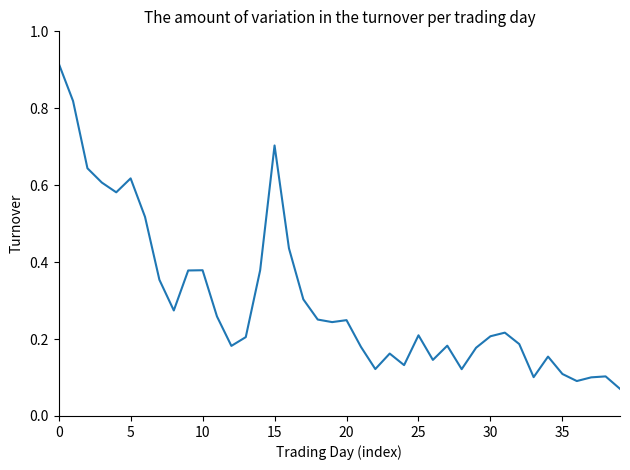

Is it true that the value at 25 is 0.0?

False